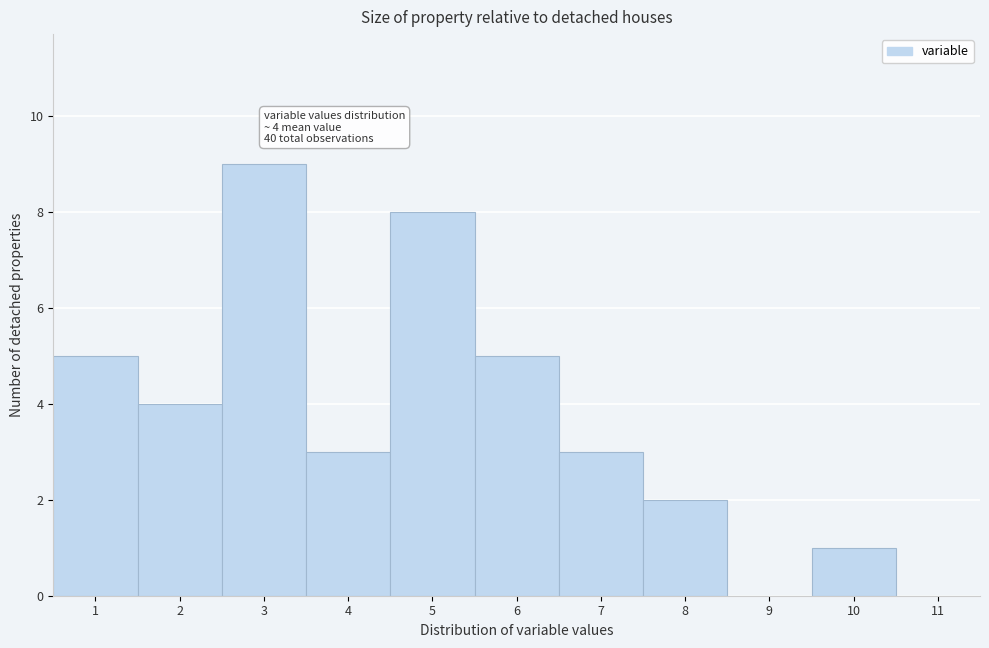

Over which range of the x-axis is the bar tallest?

2.5 to 3.5